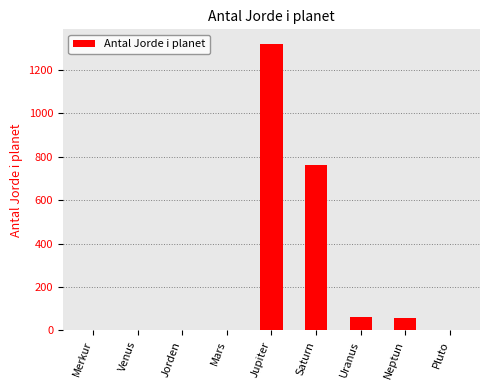

At which label is the value closest to 660?

Saturn